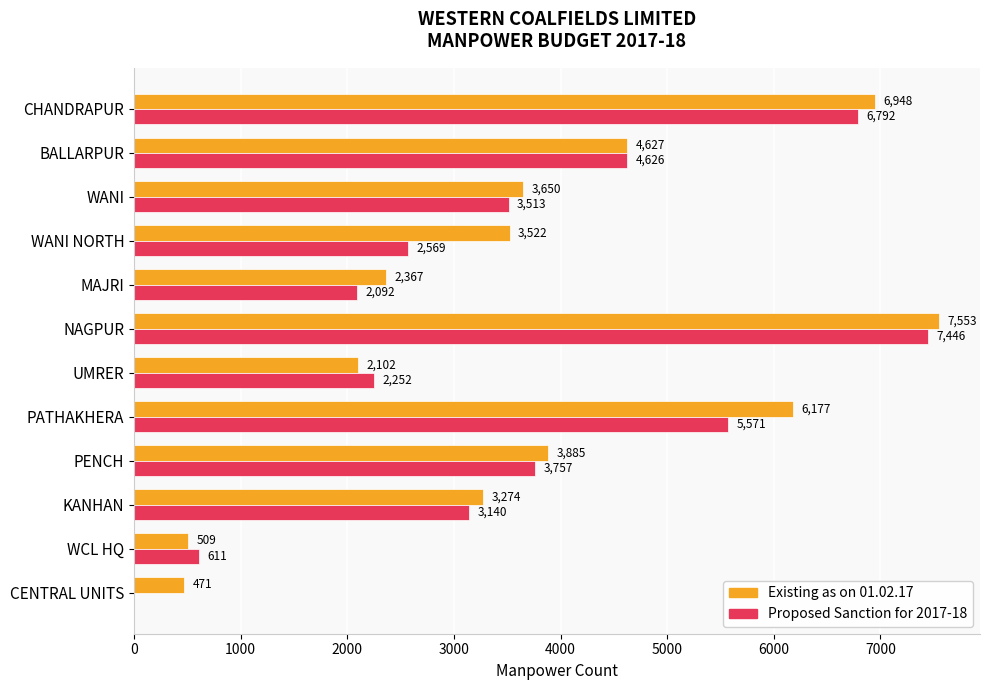

Where is Proposed Sanction for 2017-18 nearest to the value 3723?

PENCH